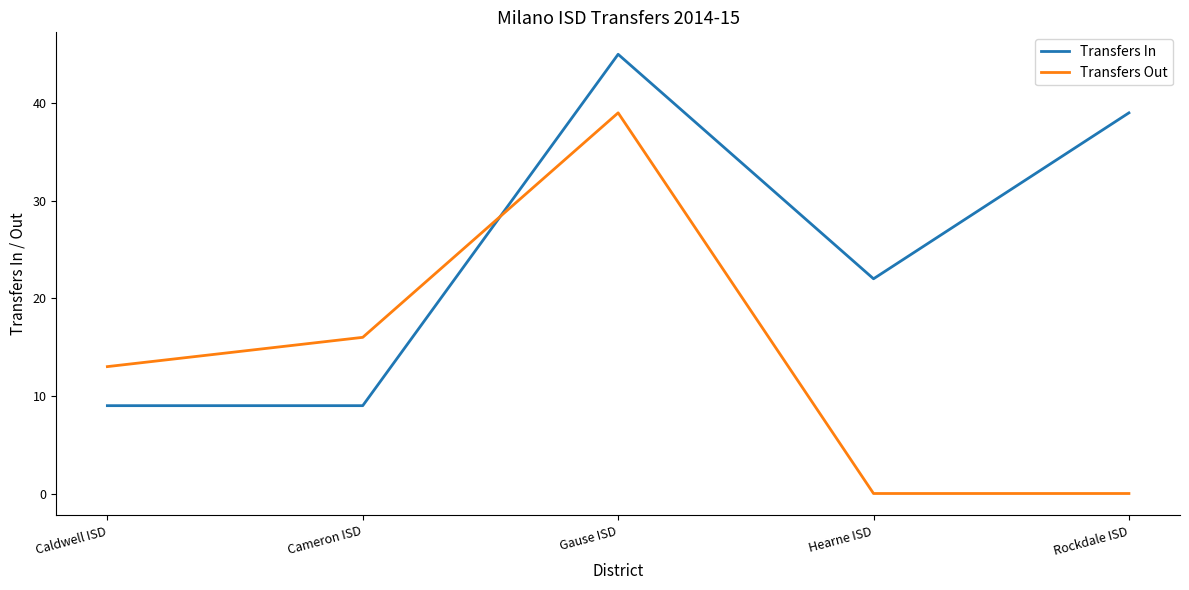

Rank the series by their maximum value, from highest to lowest.

Transfers In, Transfers Out